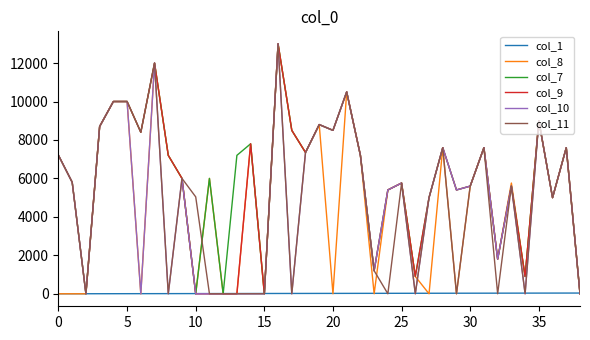

What is the greatest value displayed?

13000